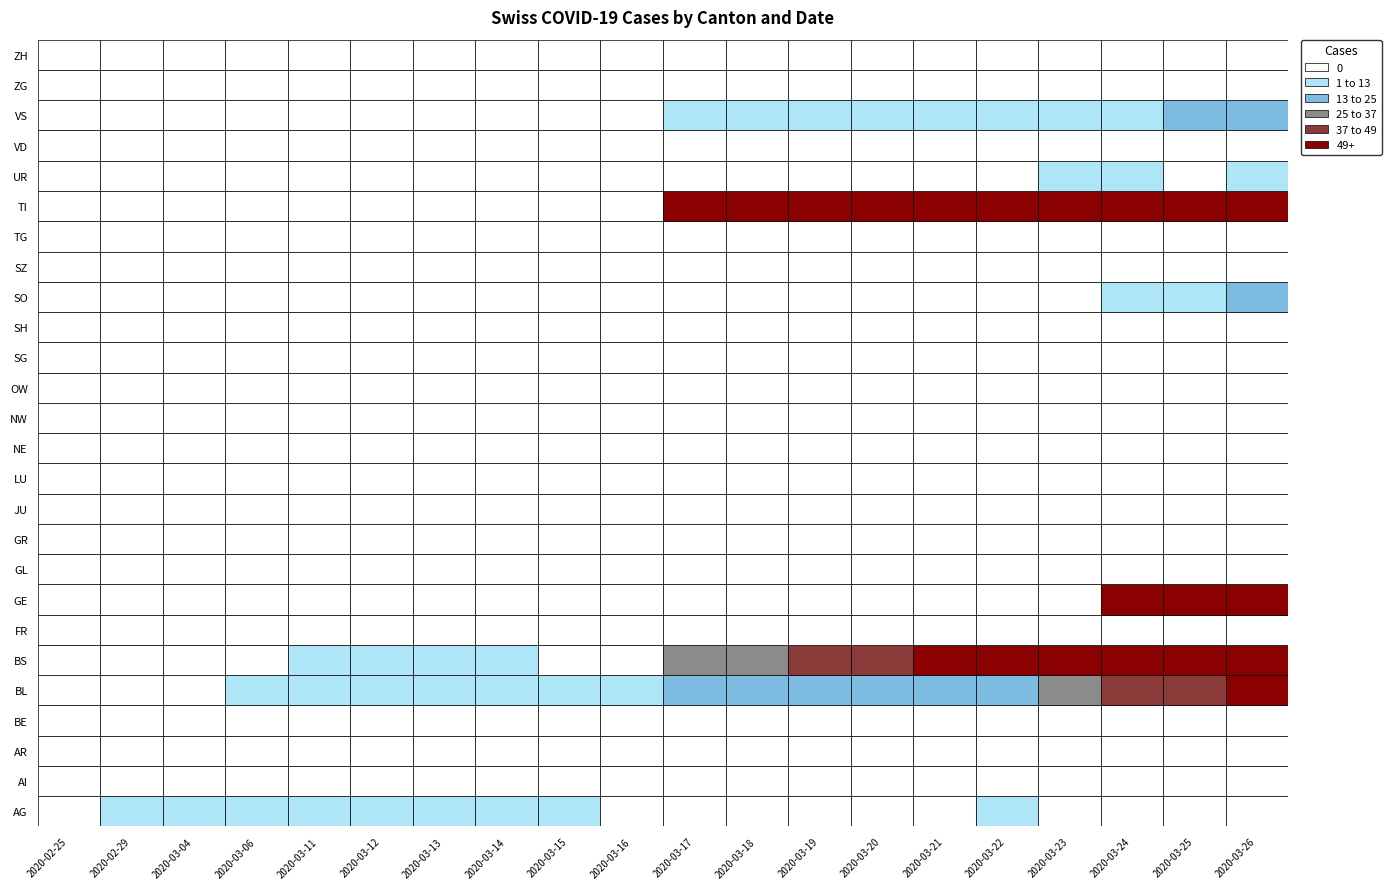

True or false: TG has a value of 0 at 2020-03-06.

True